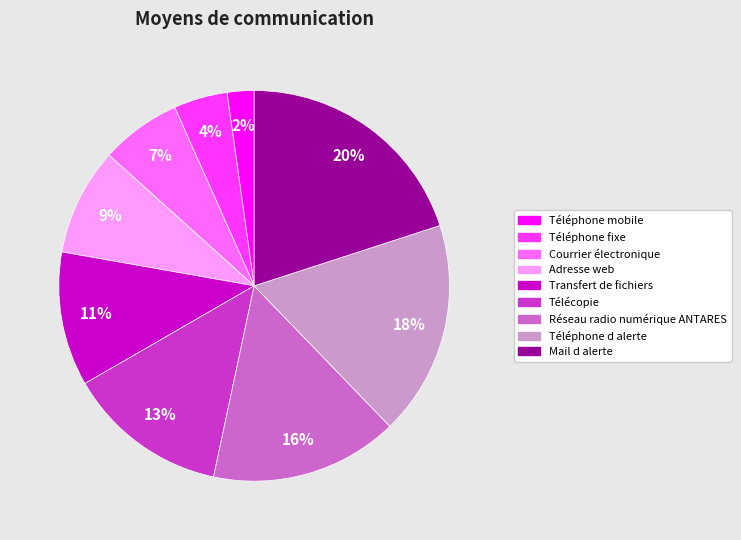

Count the number of slices in the pie.

9